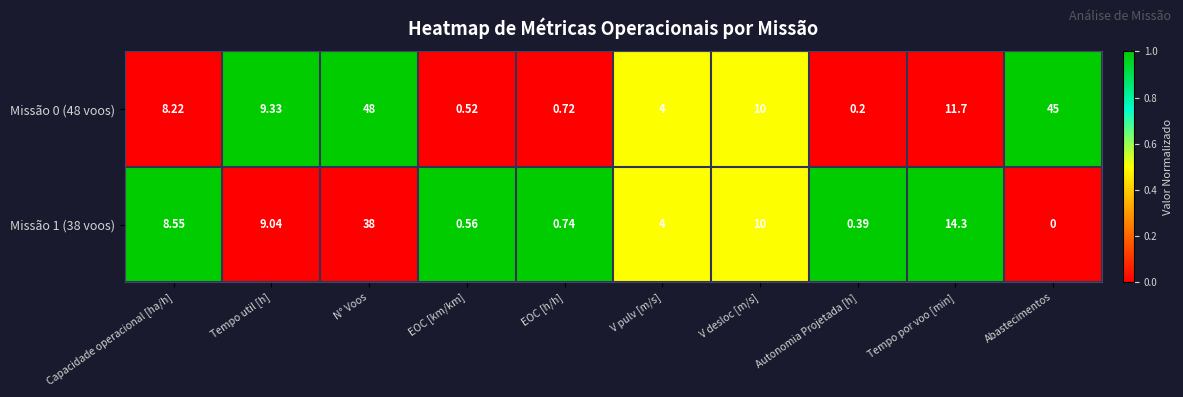

At which category is the sum across all series the highest?

N° Voos